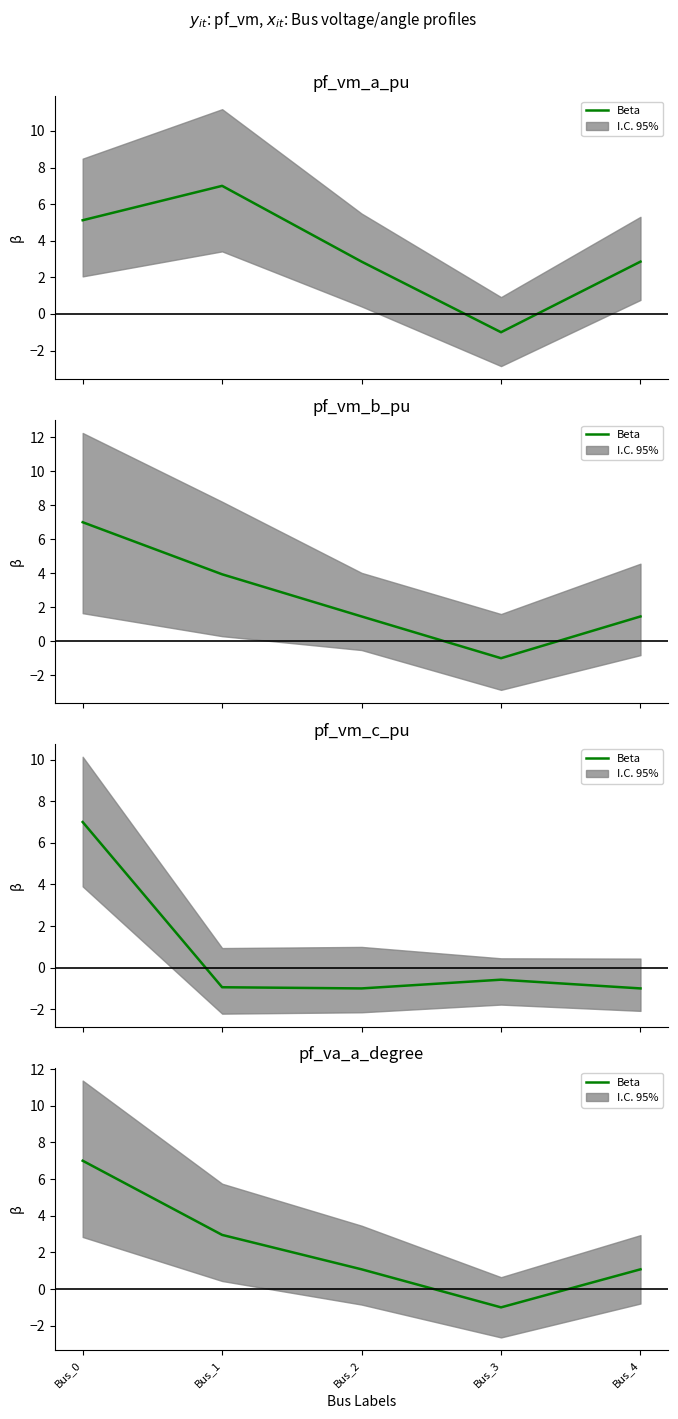

How many values are above zero?

4